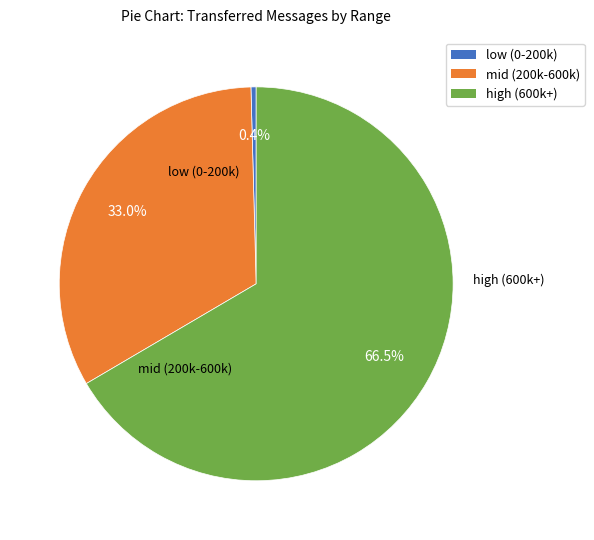

Does any single category account for the majority?

Yes